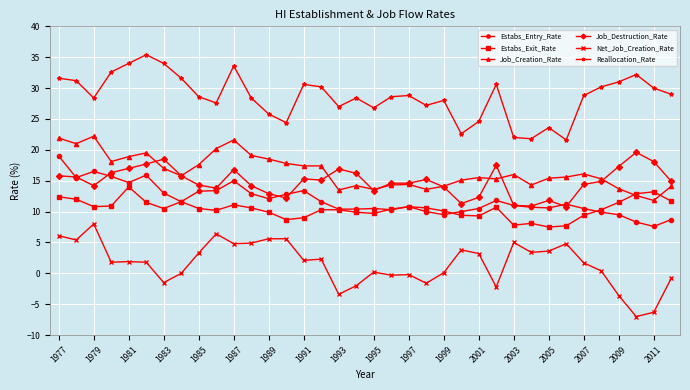

True or false: Reallocation_Rate has more than 2 points higher than both neighbors.

True